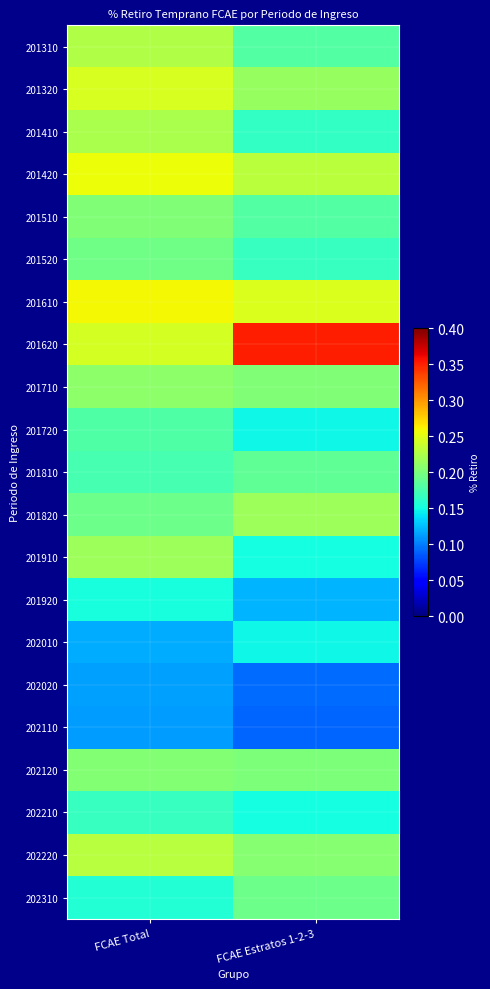

Reading left to right, extract all data points from this chart.

201310: FCAE Total=0.2	FCAE Estratos 1-2-3=0.2
201320: FCAE Total=0.2	FCAE Estratos 1-2-3=0.2
201410: FCAE Total=0.2	FCAE Estratos 1-2-3=0.2
201420: FCAE Total=0.3	FCAE Estratos 1-2-3=0.2
201510: FCAE Total=0.2	FCAE Estratos 1-2-3=0.2
201520: FCAE Total=0.2	FCAE Estratos 1-2-3=0.2
201610: FCAE Total=0.3	FCAE Estratos 1-2-3=0.2
201620: FCAE Total=0.2	FCAE Estratos 1-2-3=0.4
201710: FCAE Total=0.2	FCAE Estratos 1-2-3=0.2
201720: FCAE Total=0.2	FCAE Estratos 1-2-3=0.1
201810: FCAE Total=0.2	FCAE Estratos 1-2-3=0.2
201820: FCAE Total=0.2	FCAE Estratos 1-2-3=0.2
201910: FCAE Total=0.2	FCAE Estratos 1-2-3=0.2
201920: FCAE Total=0.2	FCAE Estratos 1-2-3=0.1
202010: FCAE Total=0.1	FCAE Estratos 1-2-3=0.1
202020: FCAE Total=0.1	FCAE Estratos 1-2-3=0.1
202110: FCAE Total=0.1	FCAE Estratos 1-2-3=0.1
202120: FCAE Total=0.2	FCAE Estratos 1-2-3=0.2
202210: FCAE Total=0.2	FCAE Estratos 1-2-3=0.2
202220: FCAE Total=0.2	FCAE Estratos 1-2-3=0.2
202310: FCAE Total=0.2	FCAE Estratos 1-2-3=0.2